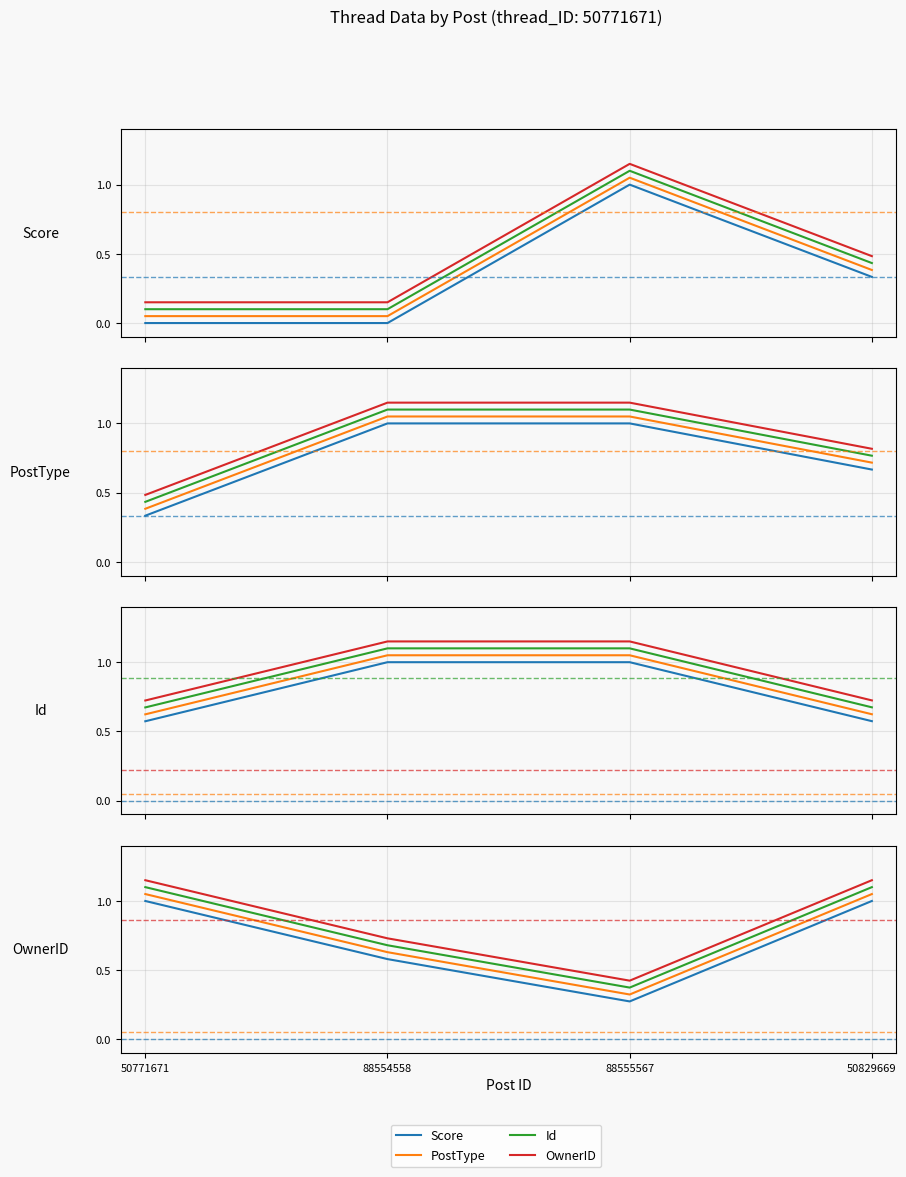

At which category does Id reach its first local peak?

88555567